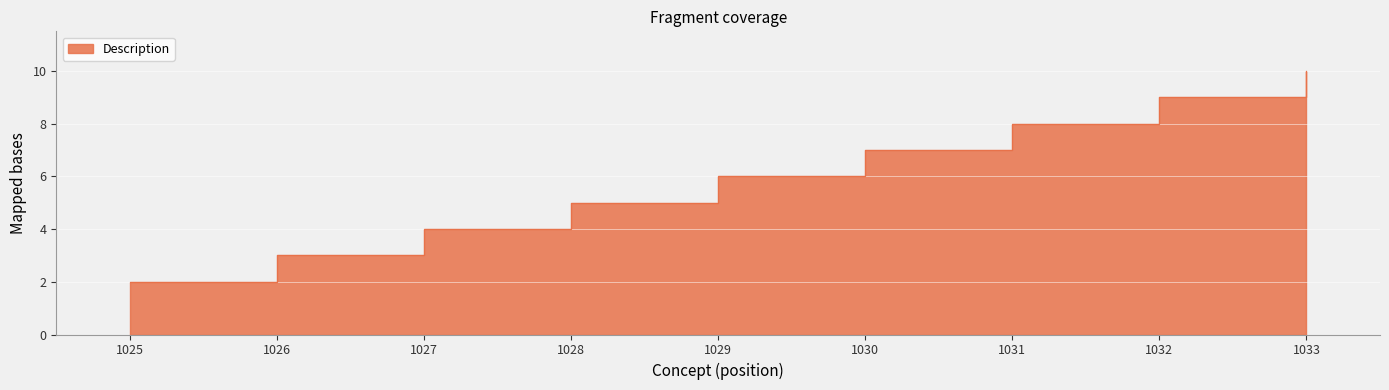

Reading left to right, transcribe all the data shown in this chart.

1025=2	1026=3	1027=4	1028=5	1029=6	1030=7	1031=8	1032=9	1033=10